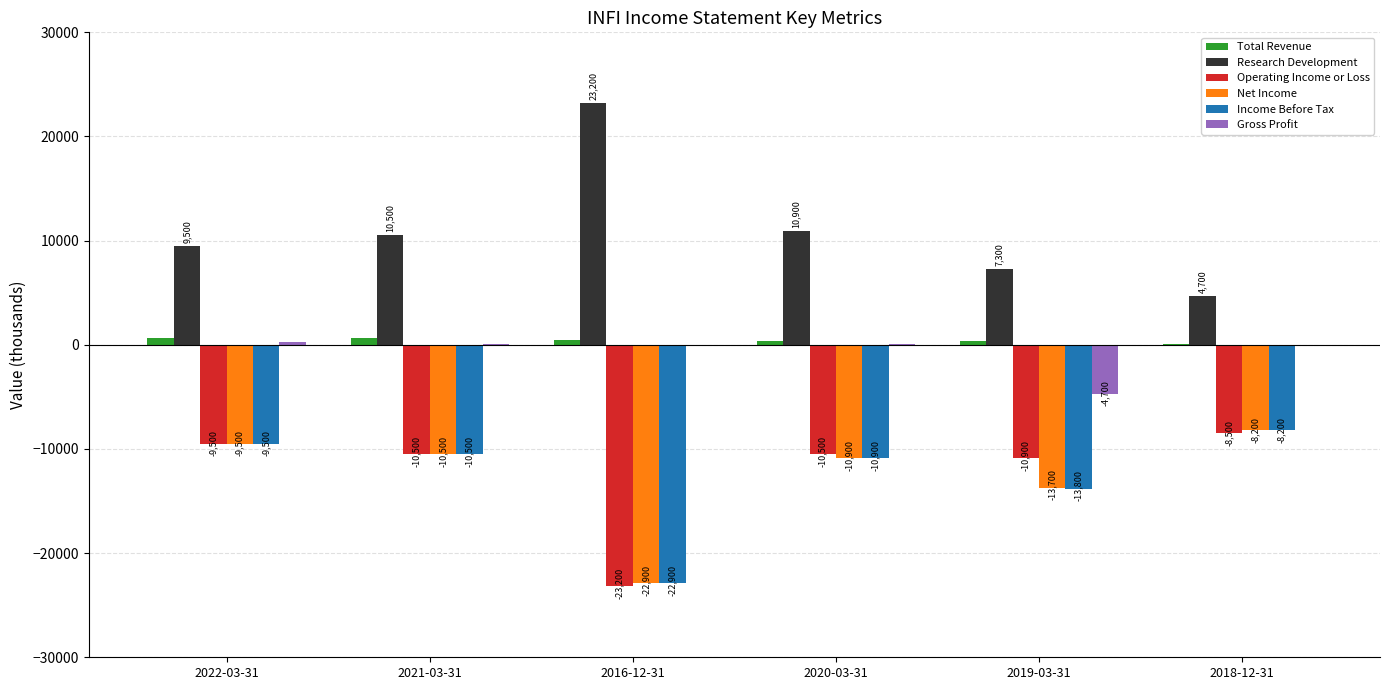

What is the spread (max minus min) of values at 2018-12-31?

13200